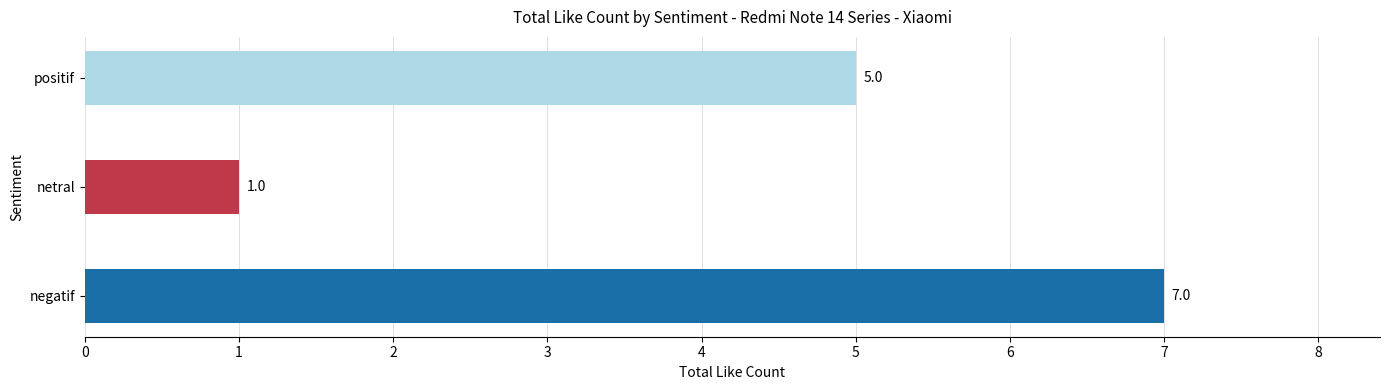

At which label is the value closest to 4?

positif